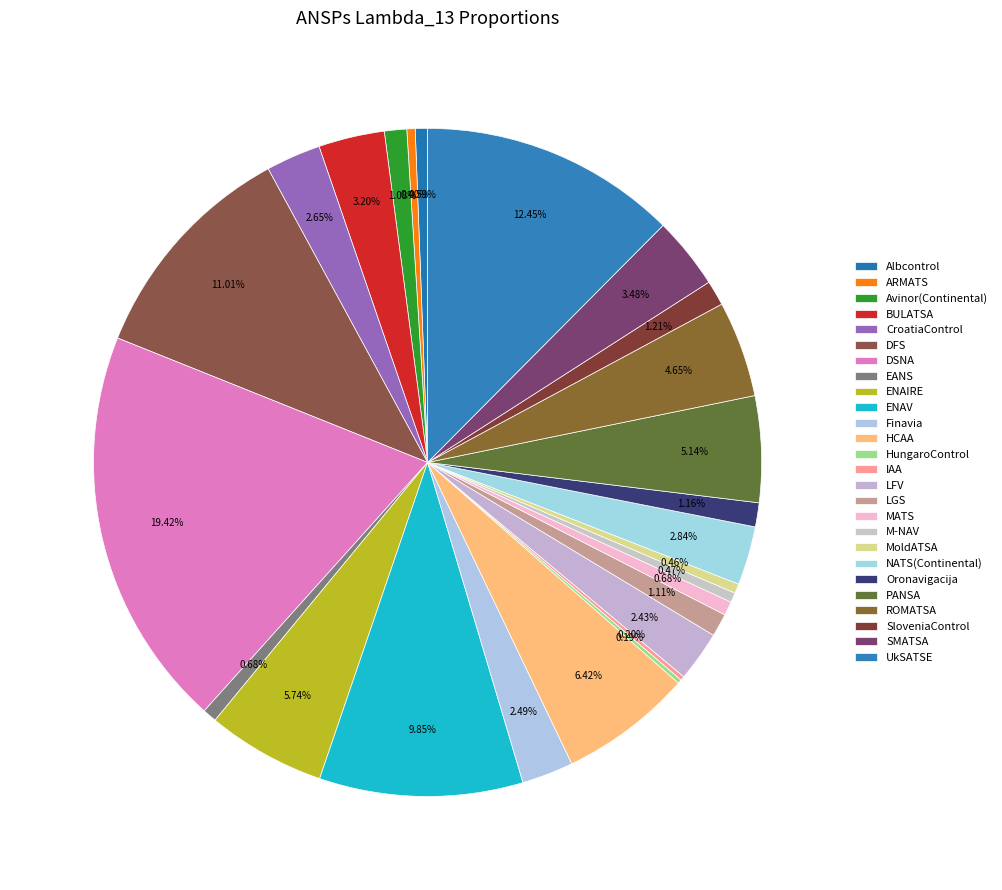

What portion of the pie excludes HungaroControl?

99.8%